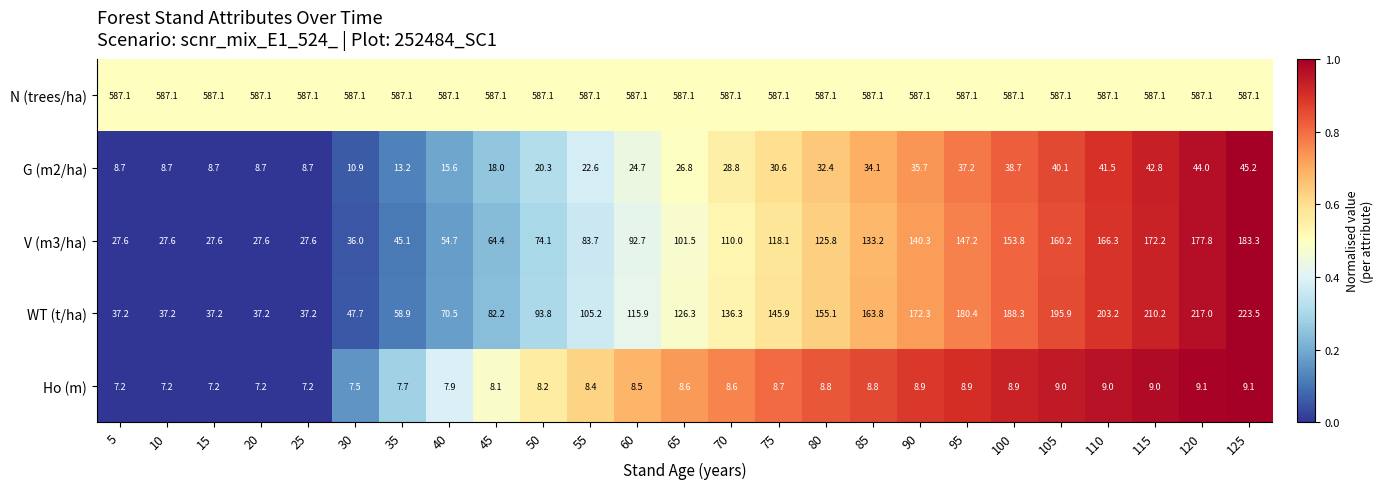

Is it true that G (m2/ha) equals 21.4 at 40?

False